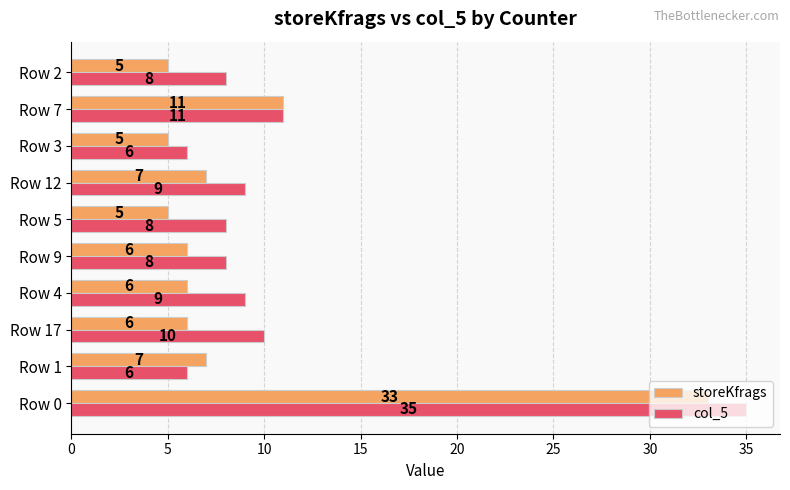

What is the difference between the storeKfrags values at Row 0 and Row 17?

27